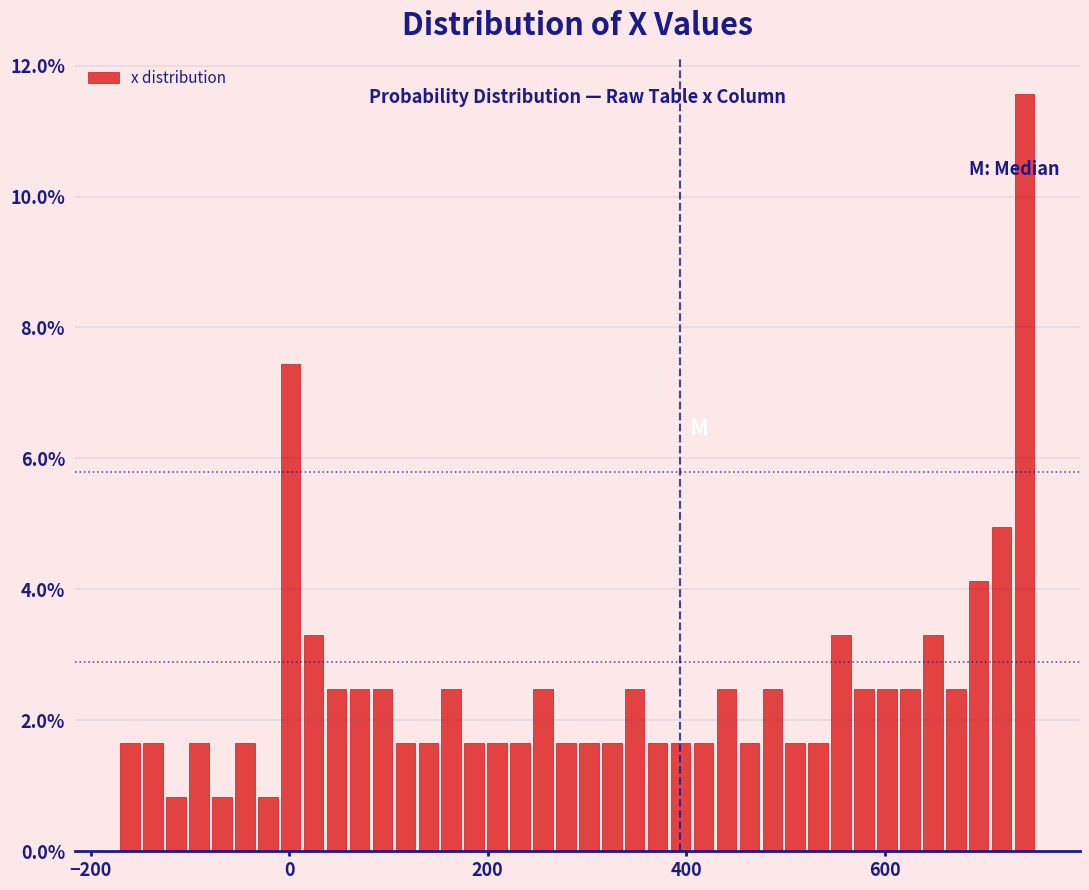

Read against the x-axis, roughly where is the centre of the tallest bar?

740